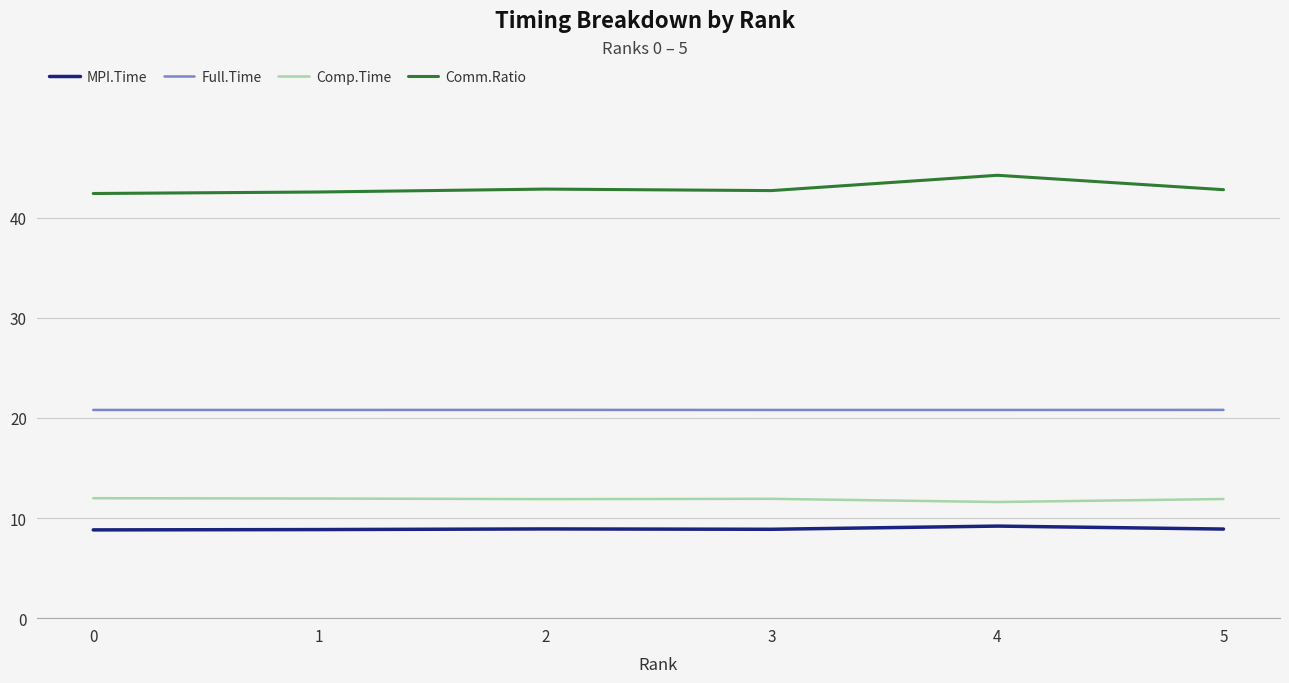

Count the number of data series in this chart.

4